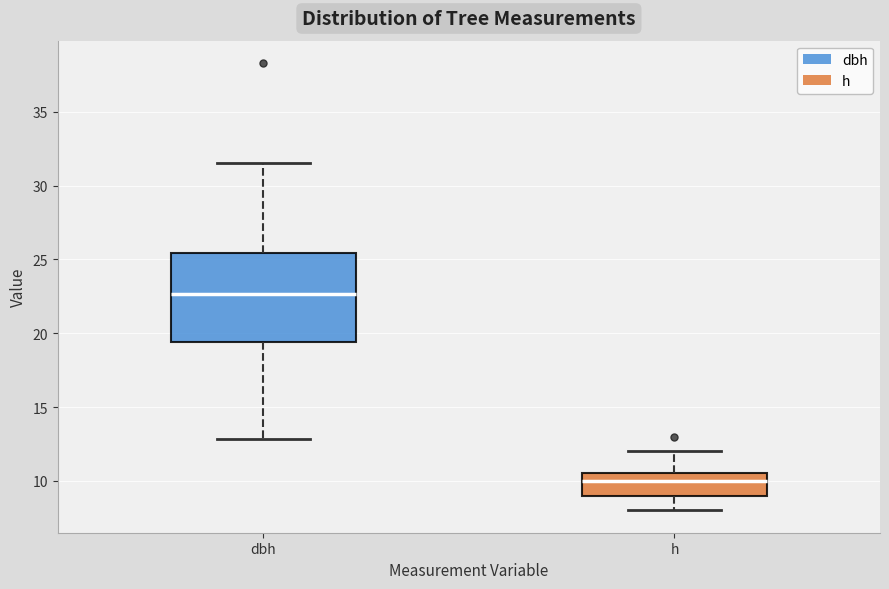

Comparing the boxes themselves (not the whiskers), which one is the tallest?

dbh